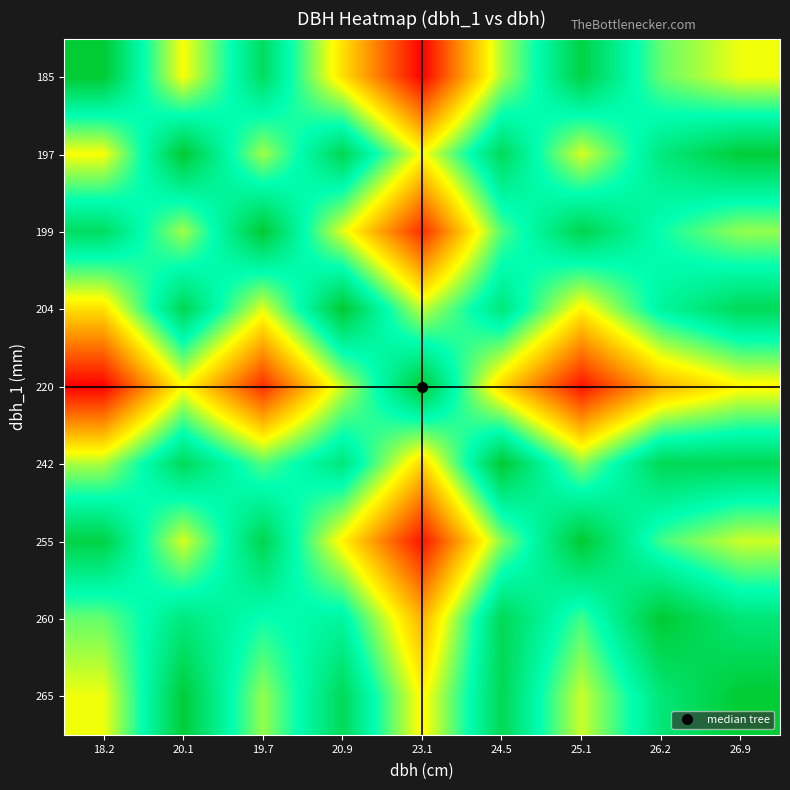

What is the greatest value displayed?

1.0